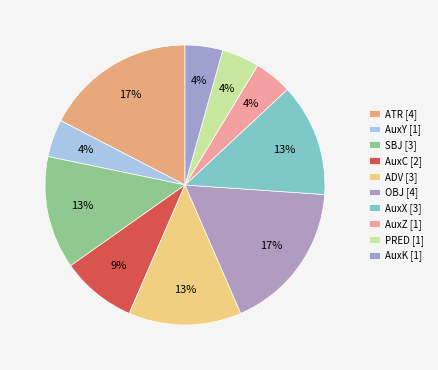

Count the number of slices in the pie.

10